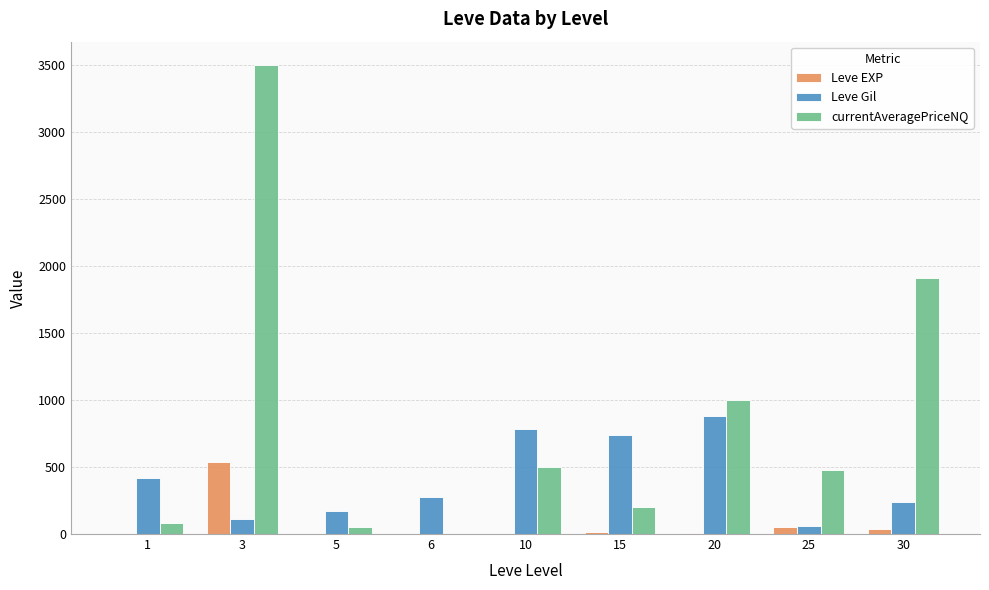

The Leve EXP series shows 36 at 30. True or false?

True